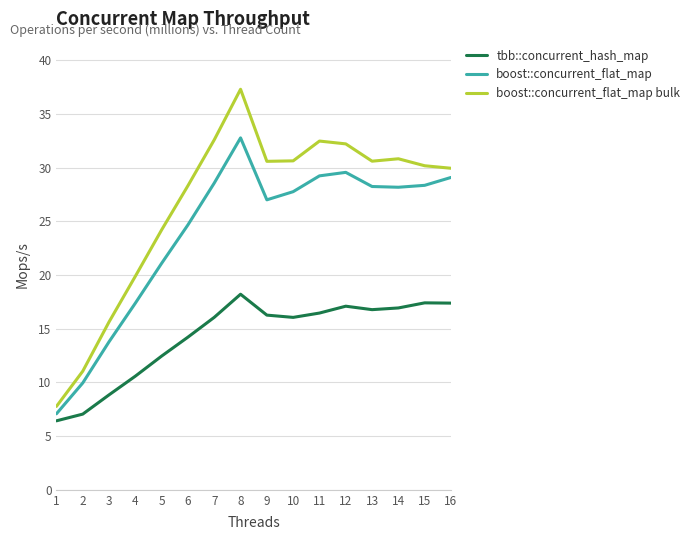

Is the value of boost::concurrent_flat_map at 1 greater than the value of boost::concurrent_flat_map bulk at 7?

No